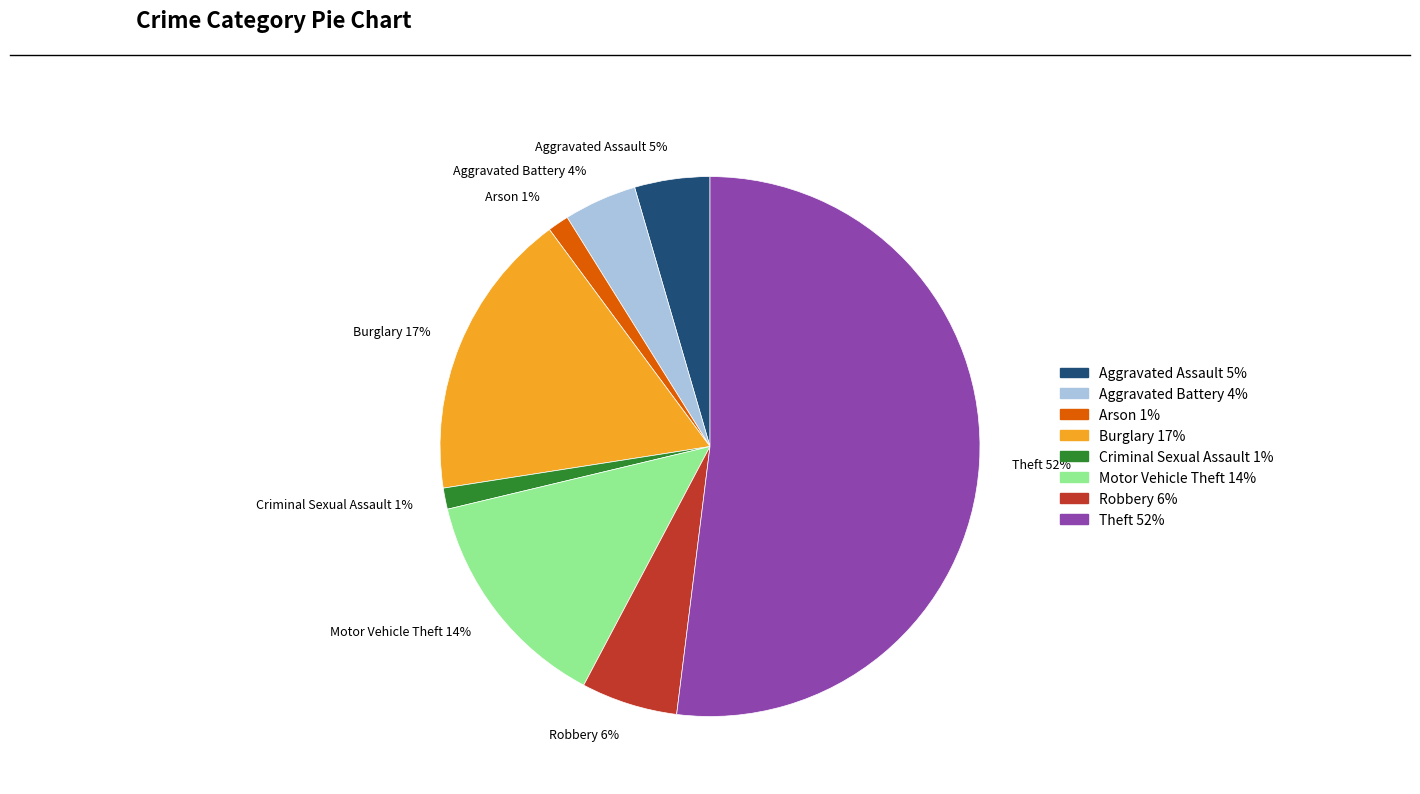

Is the sum of Robbery and Arson greater than half?

No